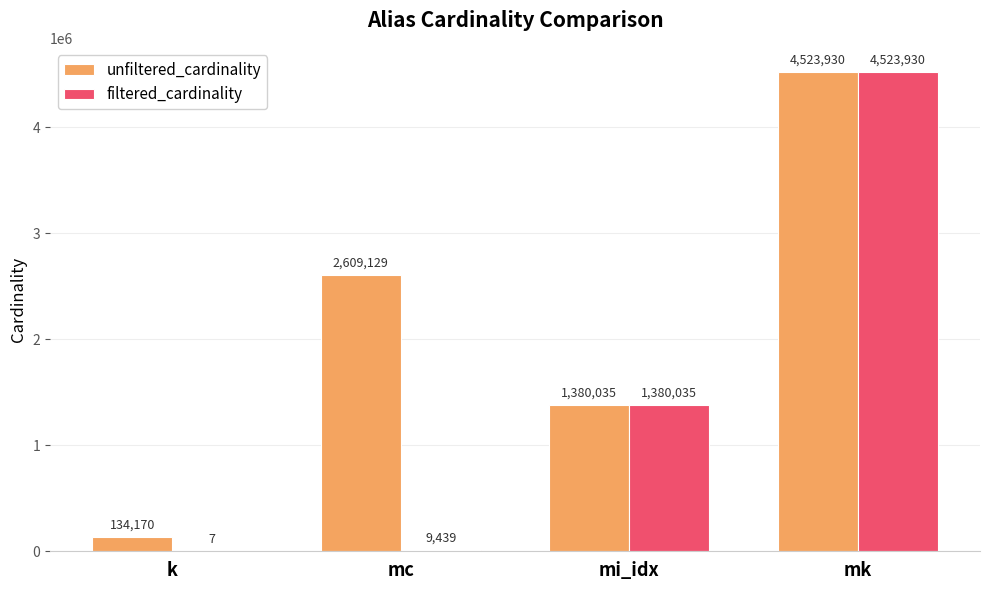

Read the filtered_cardinality value at mk, to the nearest 100.

4523900